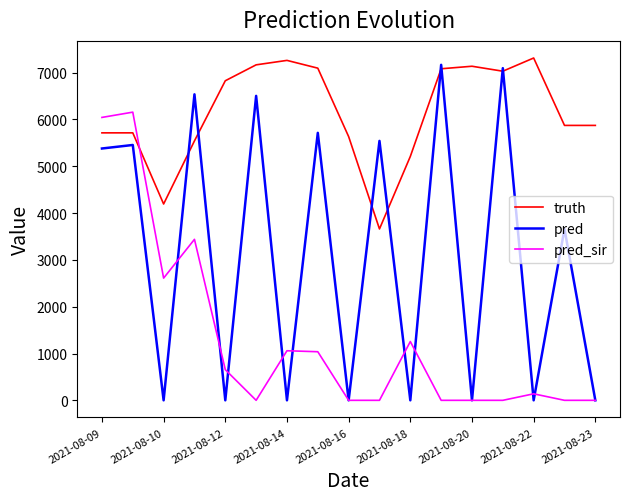

Which series has the largest range (max minus min)?

pred